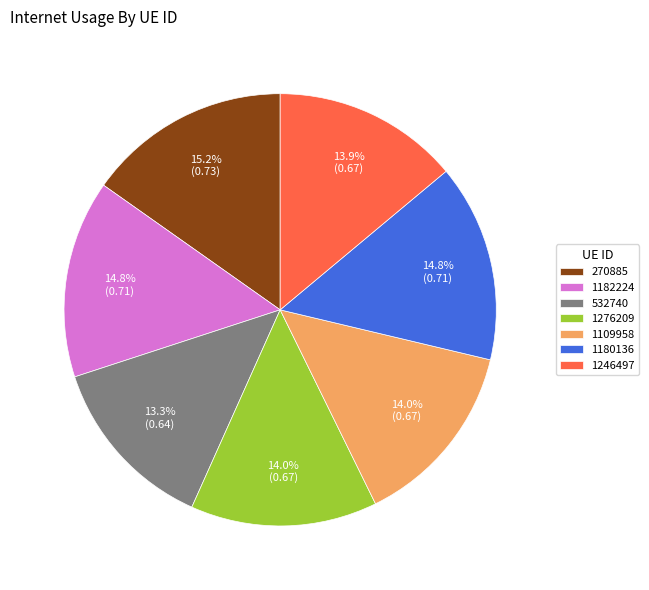

Is there any slice that represents more than half of the pie?

No